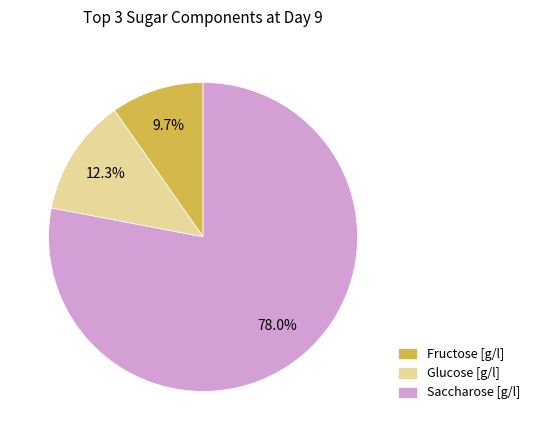

Combined, do Saccharose [g/l] and Glucose [g/l] account for over 50%?

Yes